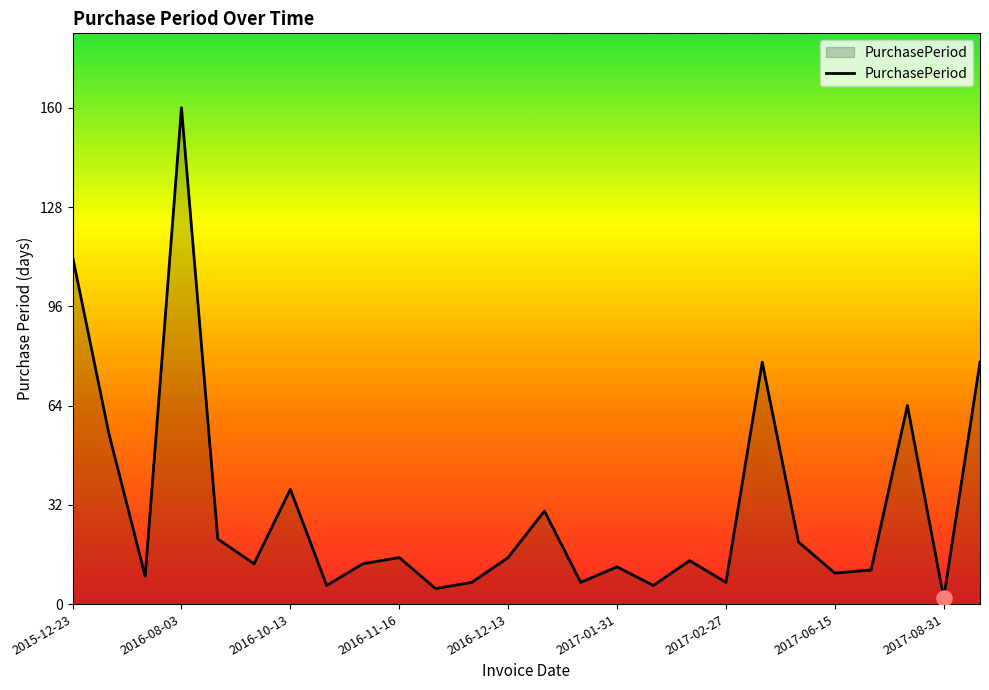

What is the difference between the maximum and minimum values?

158